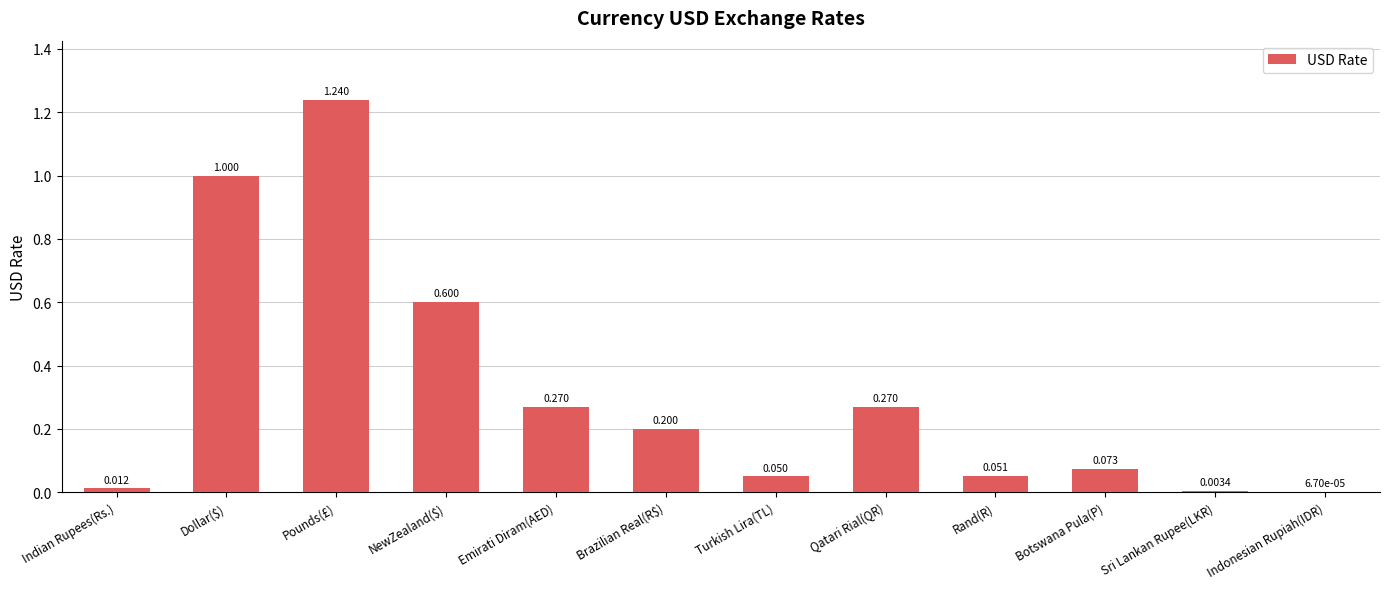

Between Brazilian Real(R$) and Turkish Lira(TL), which is larger?

Brazilian Real(R$)